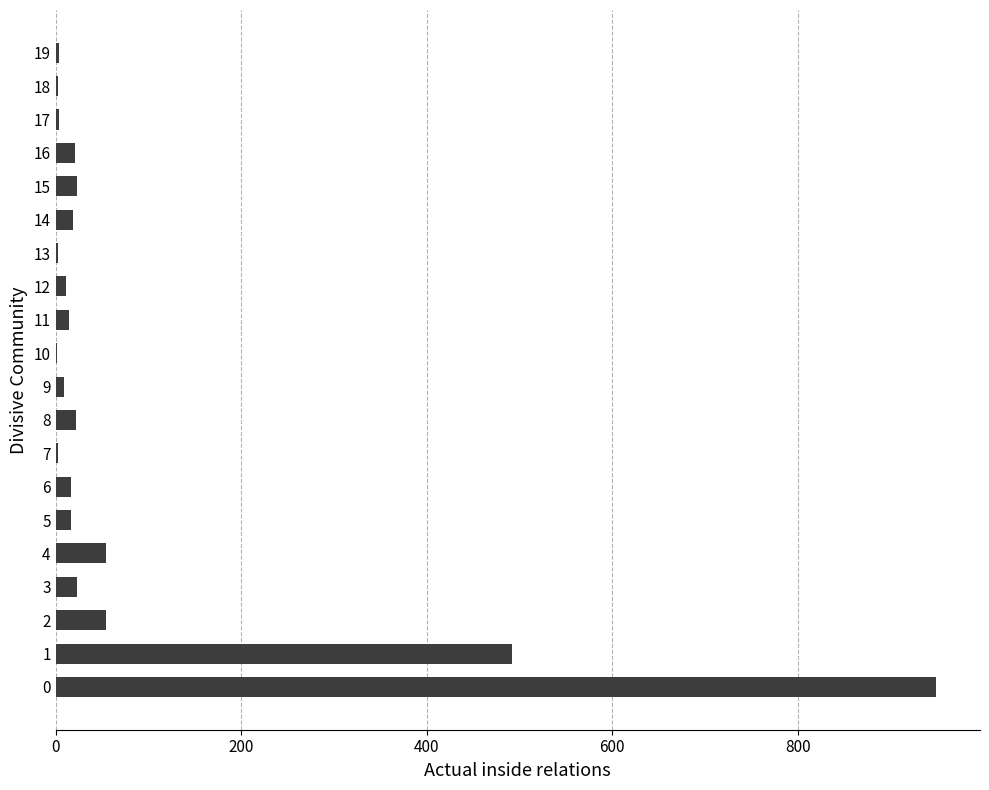

What is the greatest value displayed?

949